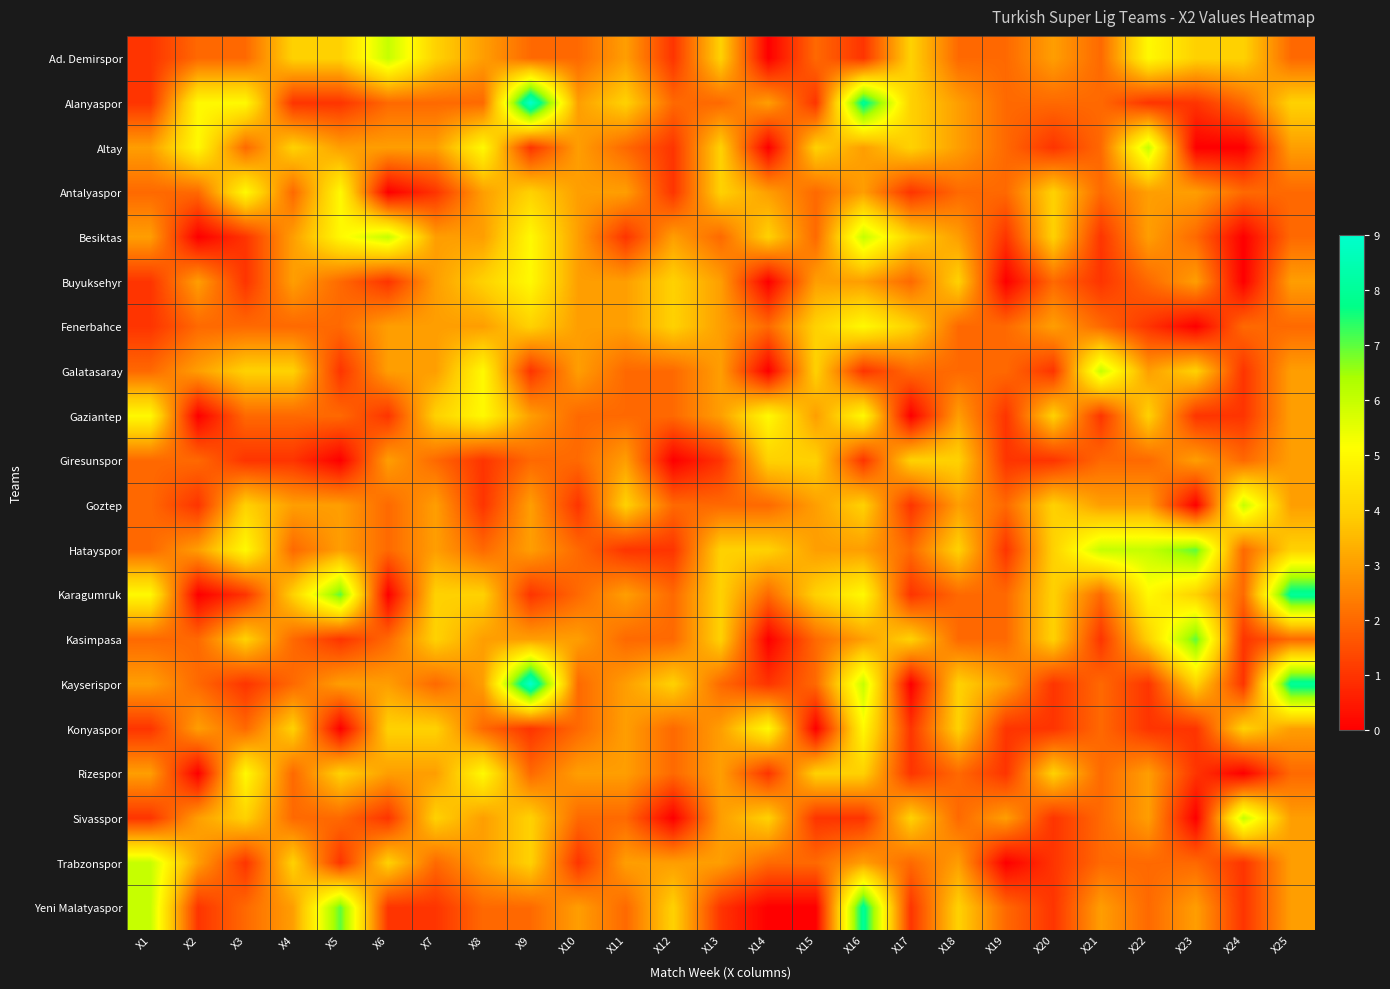

How many series are shown in this chart?

20